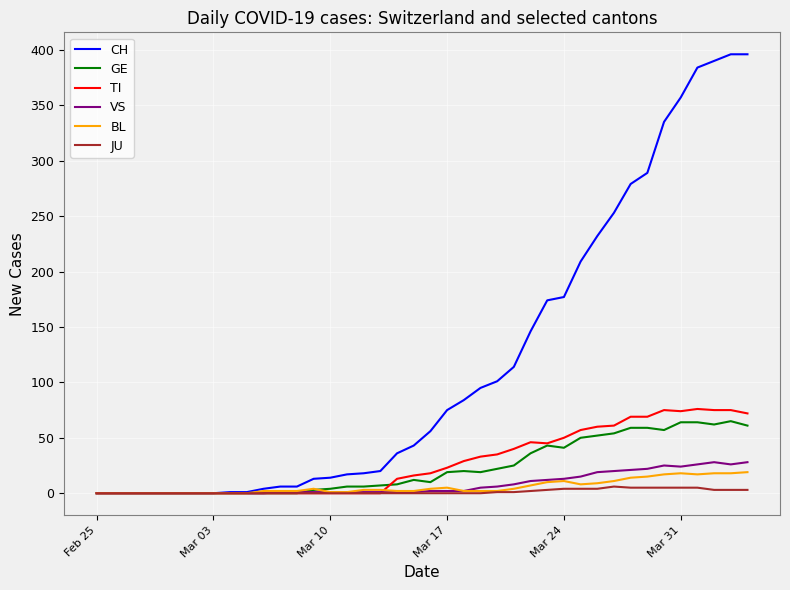

Which series has the largest total across all categories?

CH